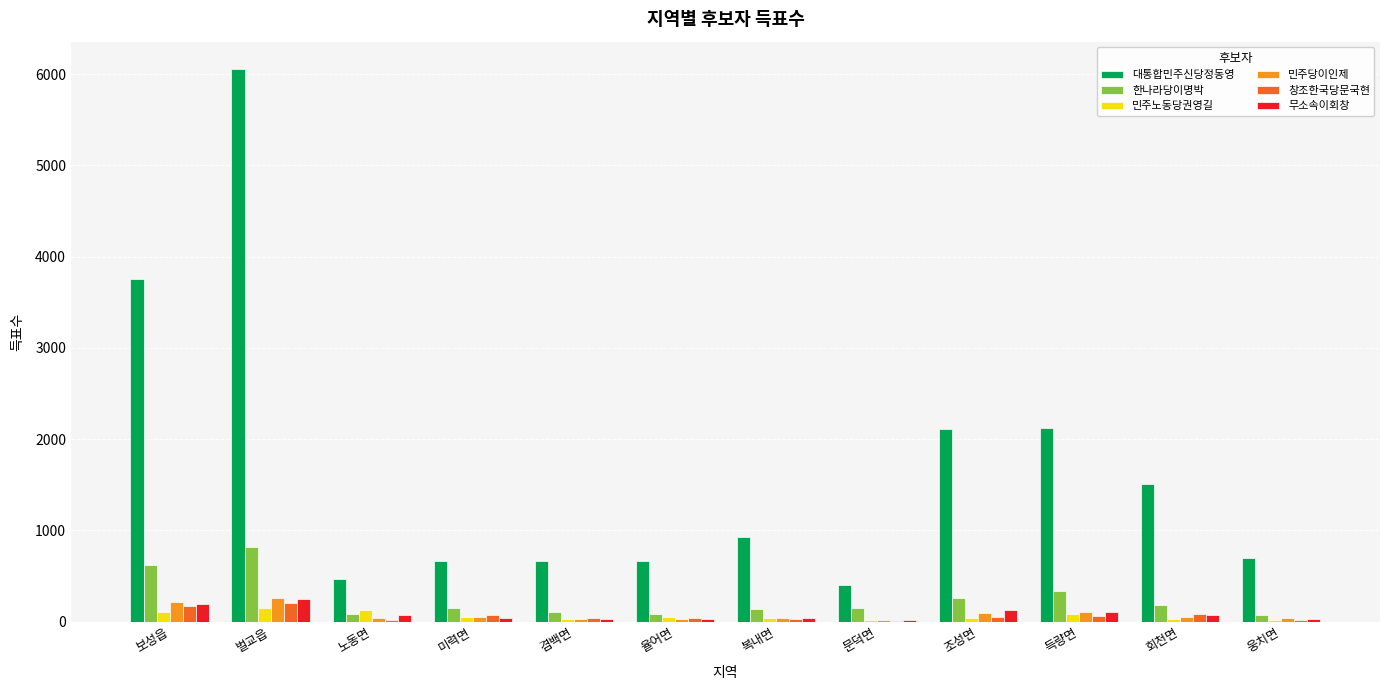

How many distinct data groups are displayed?

6